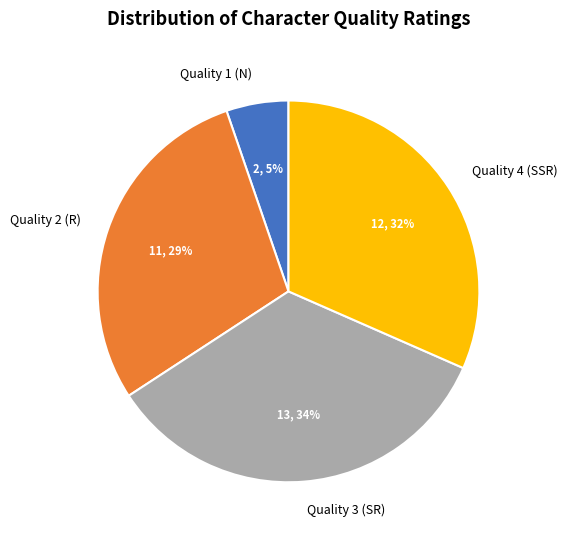

To the nearest percent, what portion does Quality 2 (R) represent?

29%